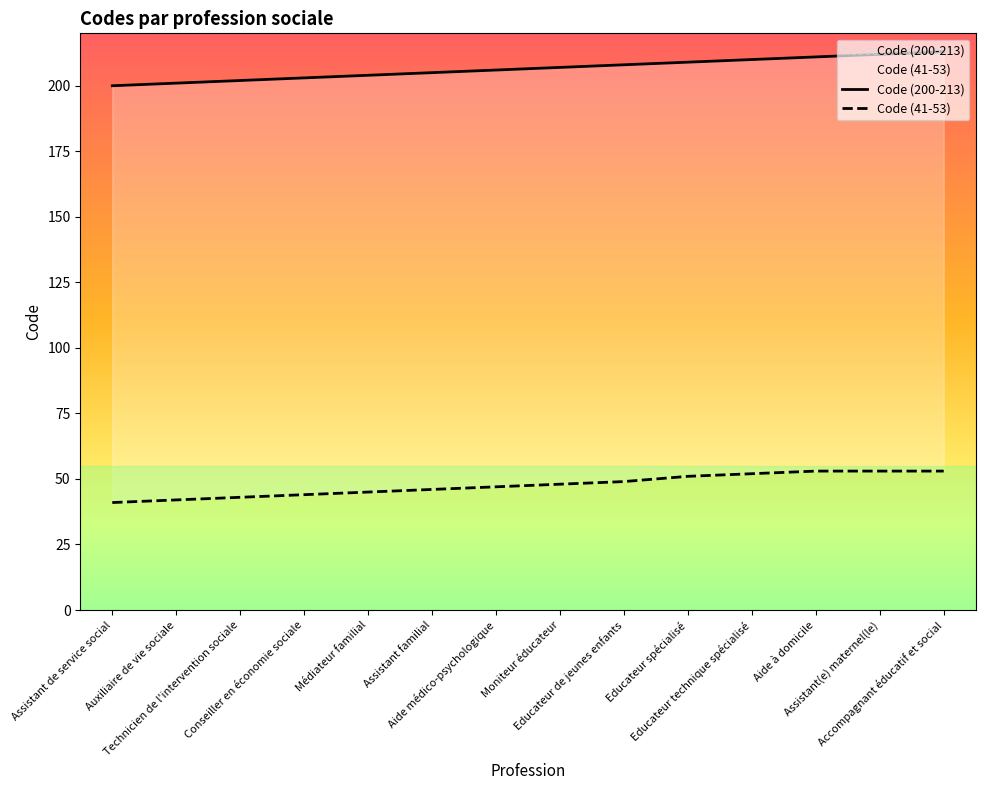

The Code (41-53) series shows 53 at Accompagnant éducatif et social. True or false?

True